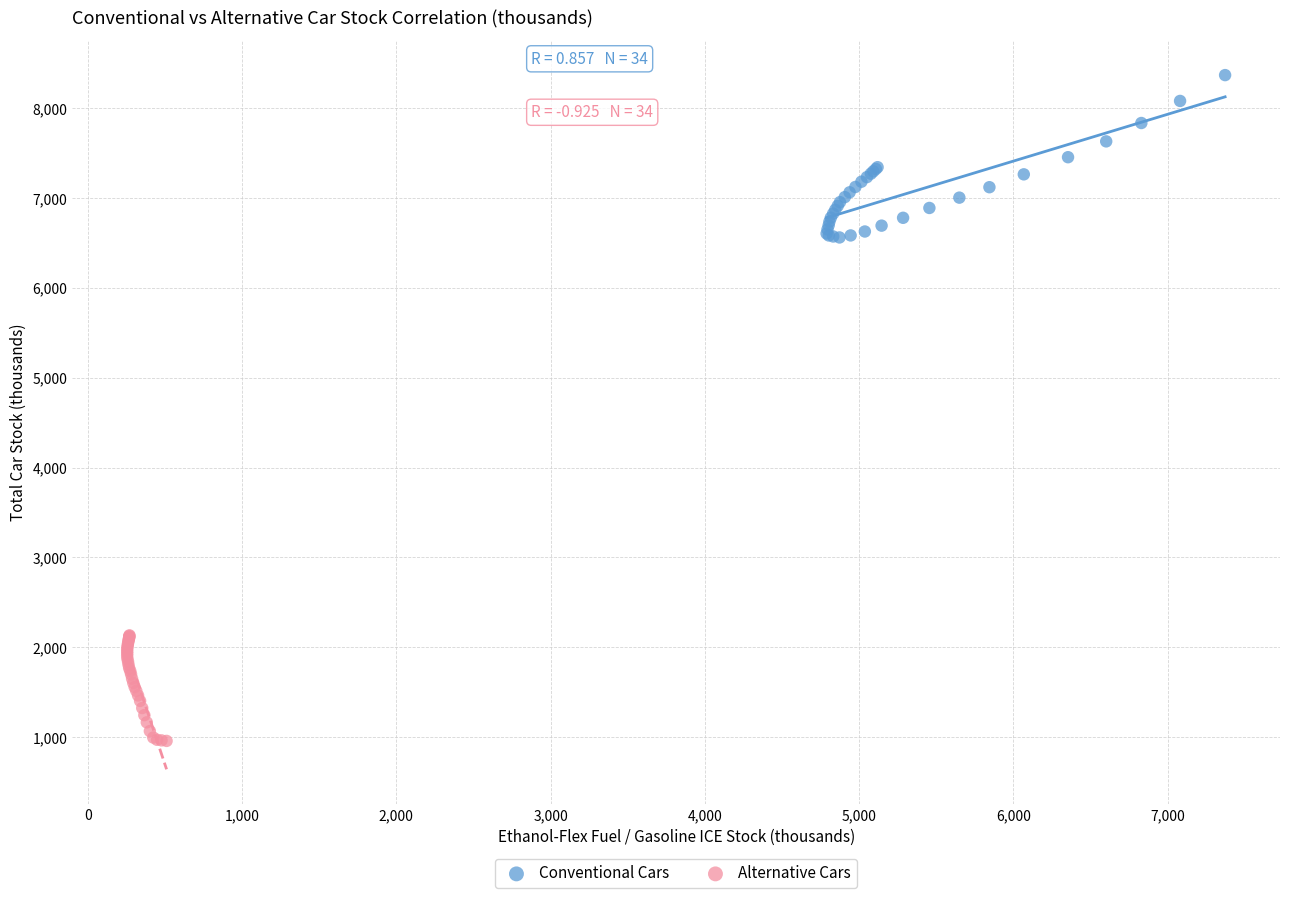

Which series reaches the maximum Y coordinate?

Conventional Cars